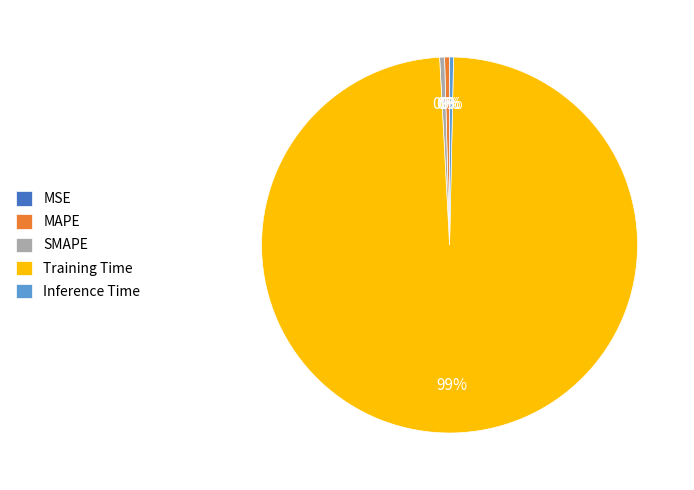

Does Training Time account for over 50% of the chart?

Yes